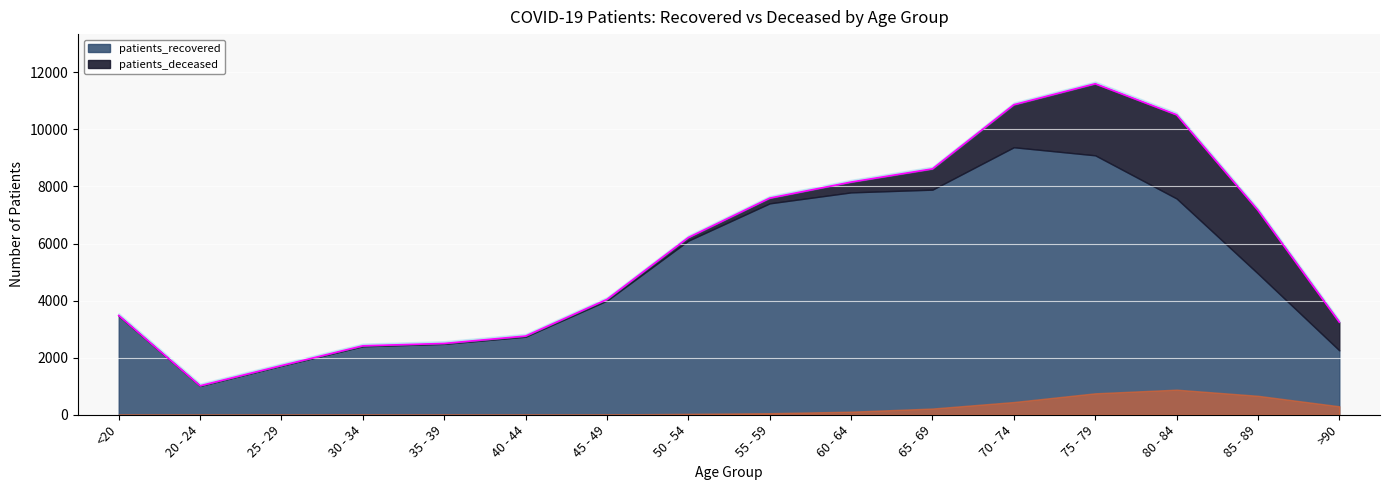

True or false: patients_deceased and patients_recovered intersect in this chart.

False